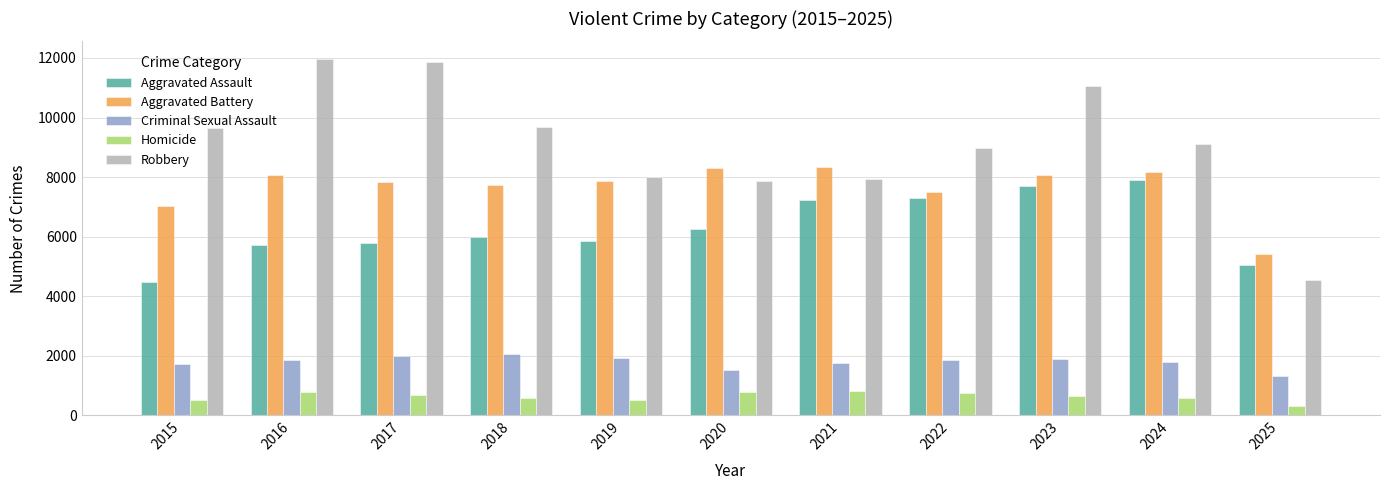

The Aggravated Assault series shows 3184 at 2020. True or false?

False